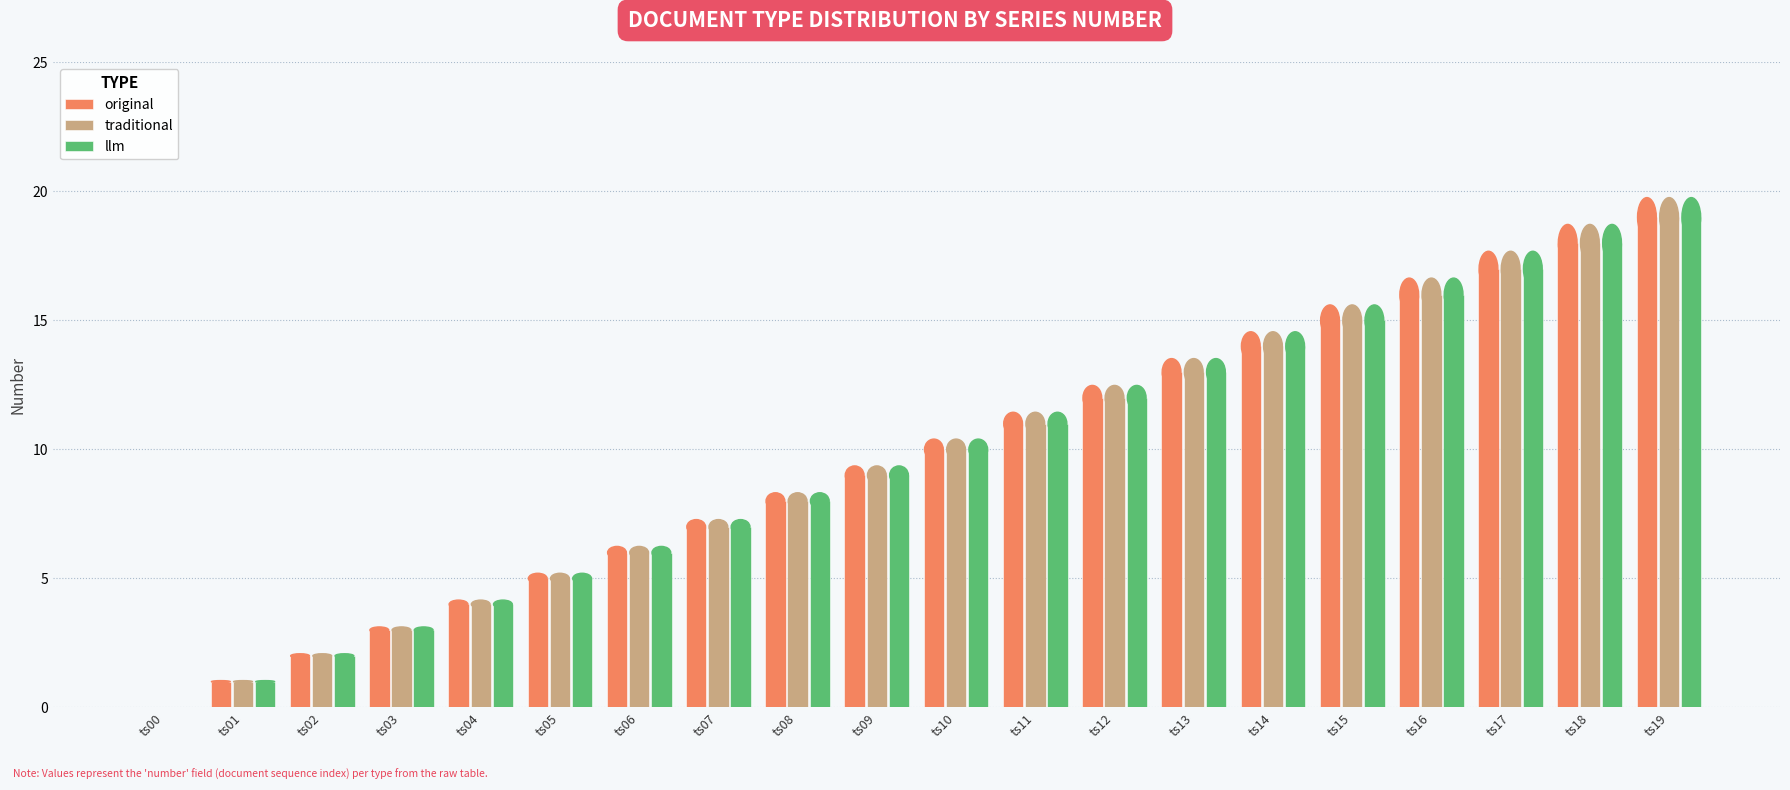

How many groups of bars are there?

20